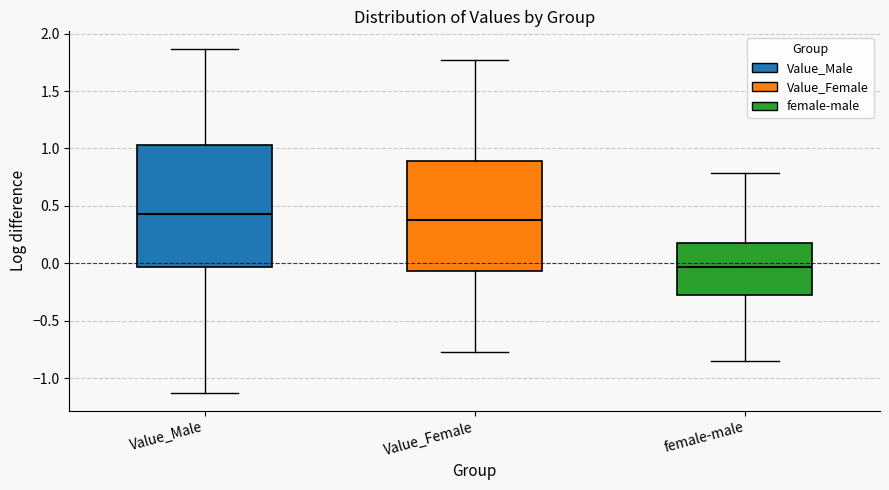

Reading left to right, transcribe this box plot: for each box, give where its median line is, the range the box spans, and where its two whiskers end, as read against the y-axis. The values are not printed on the chart, so give them approximately, as read against the axis.

Value_Male: median 0.45, box -0.05 to 1.05, whiskers -1.15 to 1.85
Value_Female: median 0.40, box -0.05 to 0.90, whiskers -0.75 to 1.75
female-male: median -0.05, box -0.30 to 0.20, whiskers -0.85 to 0.80